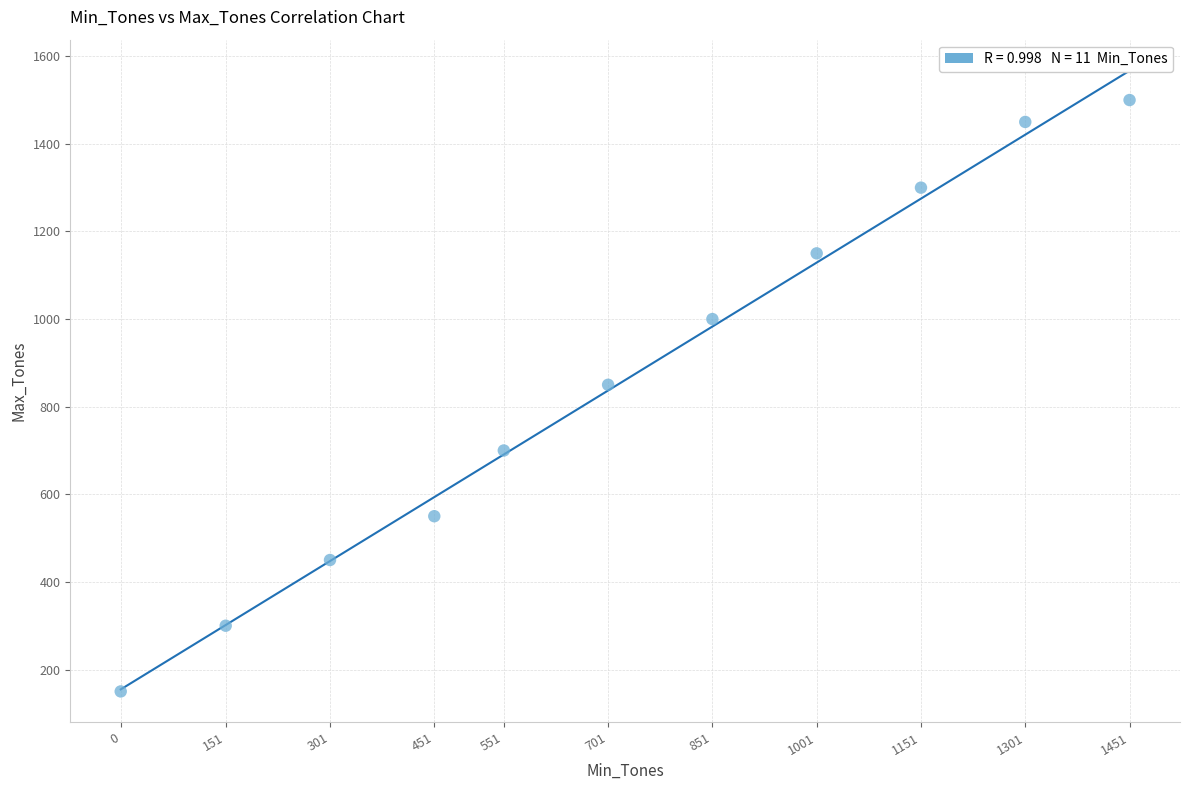

What is the average Y value?

855